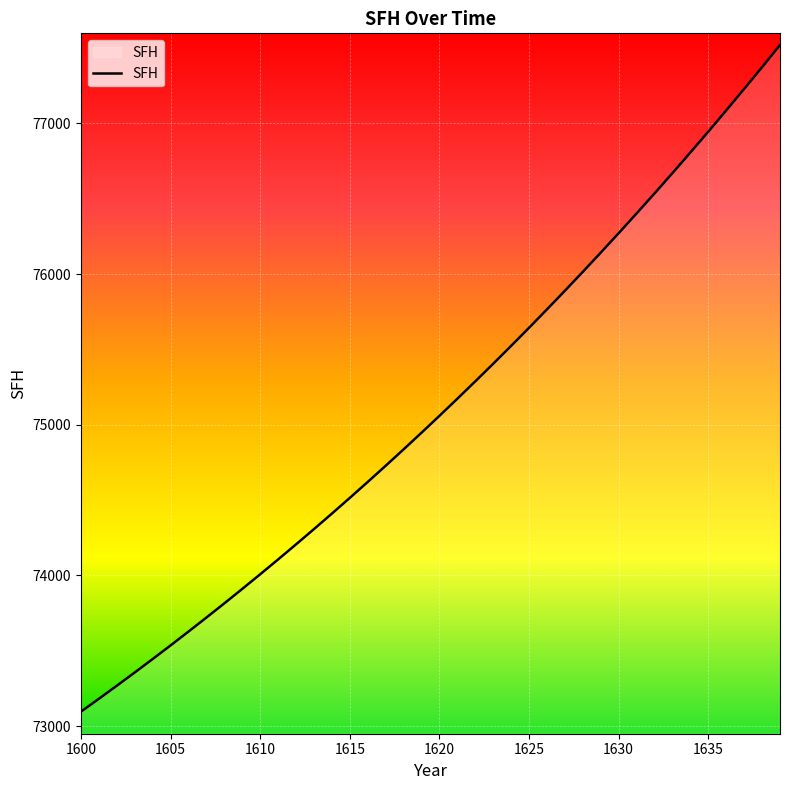

True or false: there are more than 1 points higher than both neighbors.

False